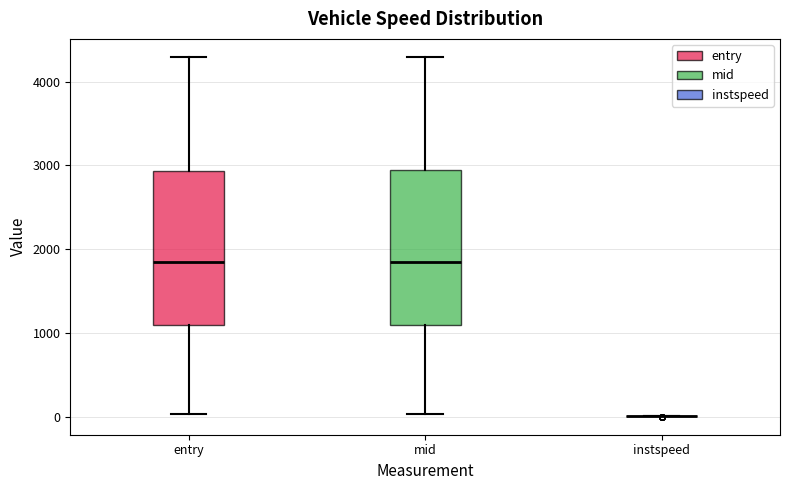

Reading left to right, read every box against the y-axis: the position of its median line, the range the box covers, and the ends of its whiskers. The values are not printed on the chart, so give them approximately, as read against the axis.

entry: median 1800, box 1100 to 2900, whiskers 0 to 4300
mid: median 1800, box 1100 to 2900, whiskers 0 to 4300
instspeed: box collapsed to a line at 0, whiskers 0 to 0